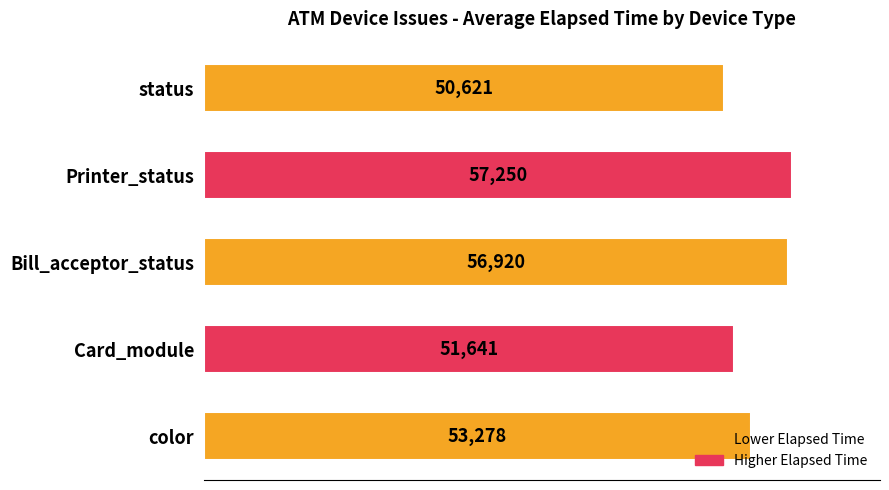

What is the ratio of the value at Bill_acceptor_status to the value at color?

1.1